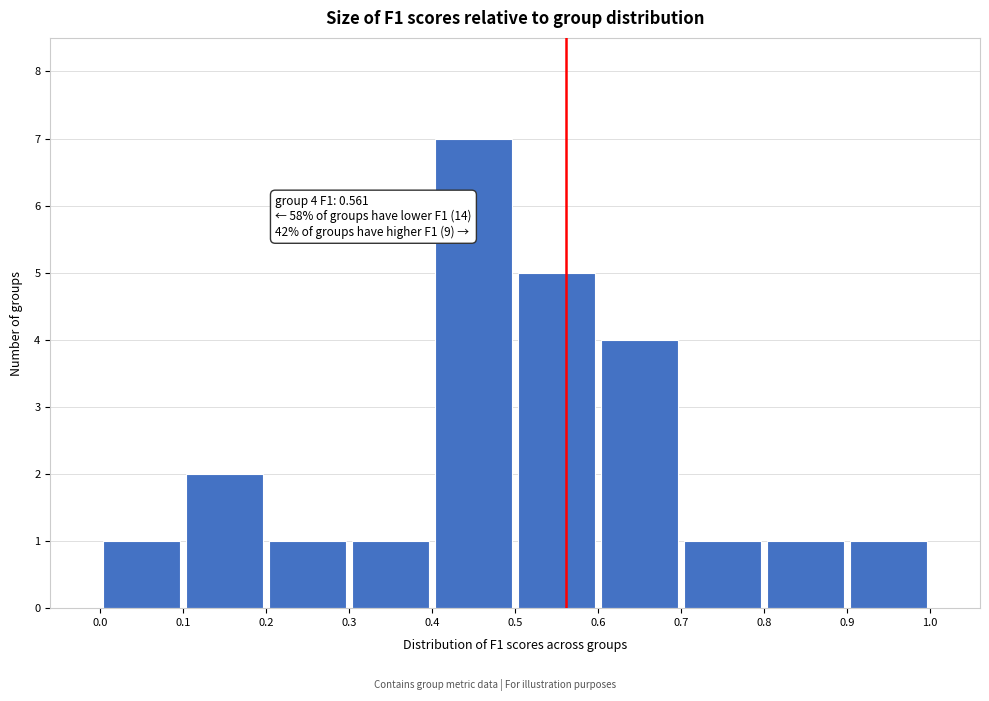

Which range on the x-axis has the tallest bar?

0.4 to 0.5